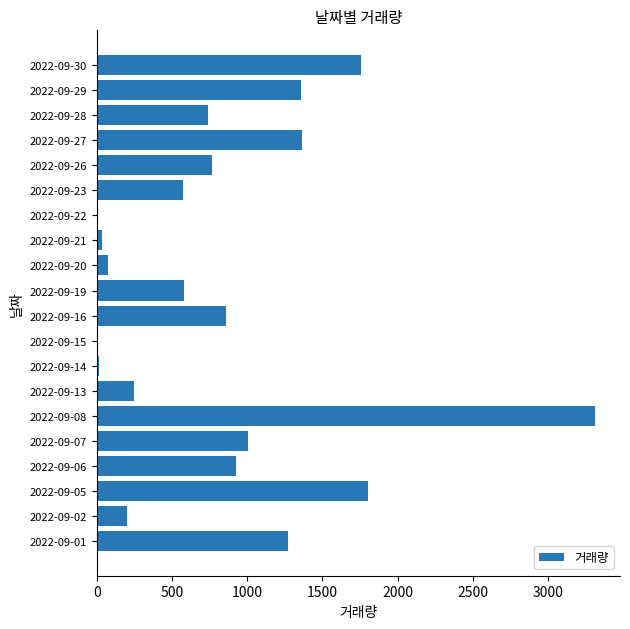

Which label corresponds to the largest value in the chart?

2022-09-08